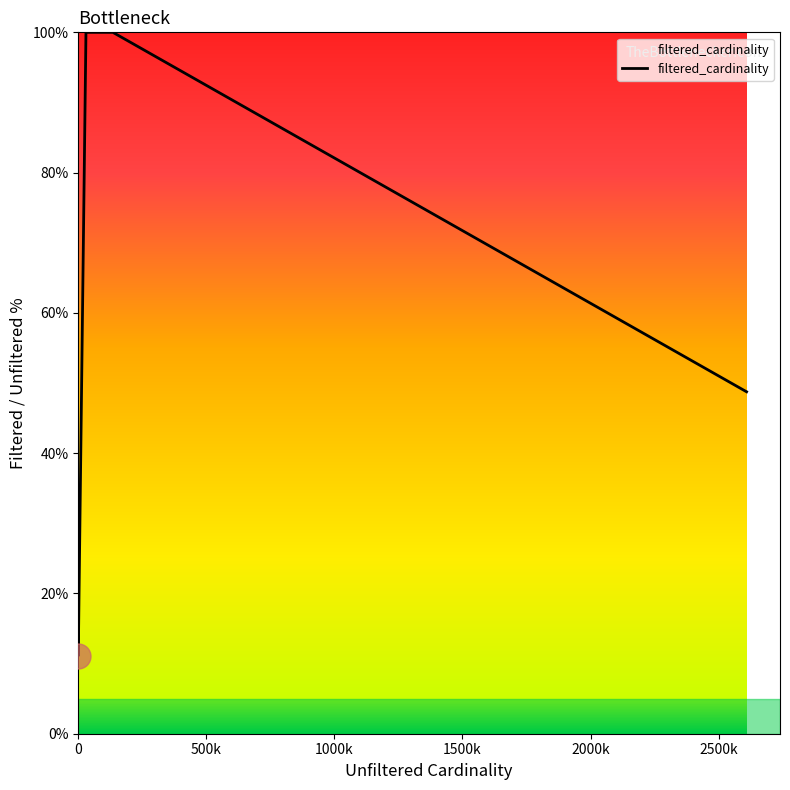

How many interior local valleys (lower than both neighbors) does the data have?

1